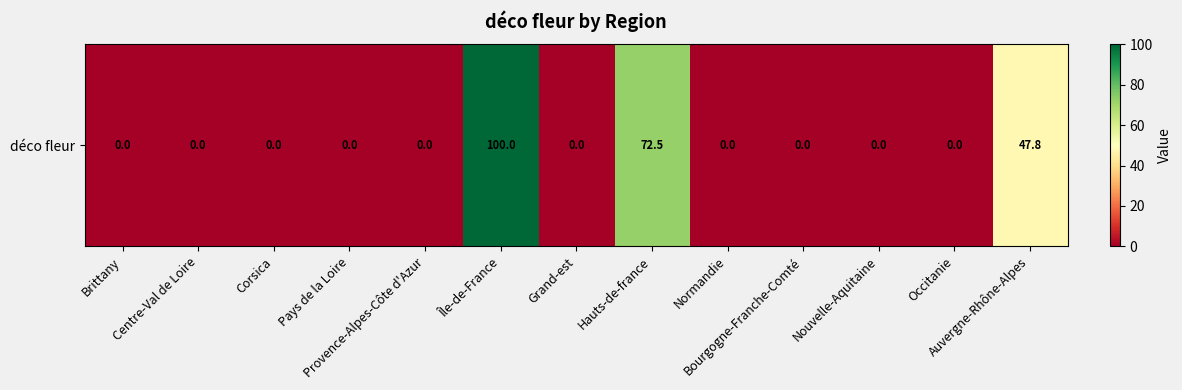

What is the difference between the second highest and second lowest values?

72.5